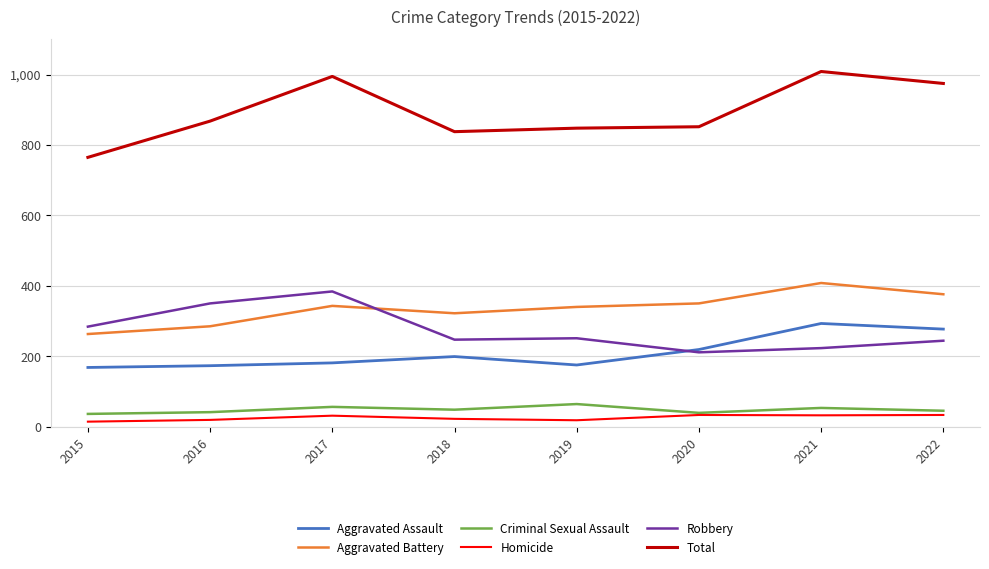

Which series has the largest total across all categories?

Total